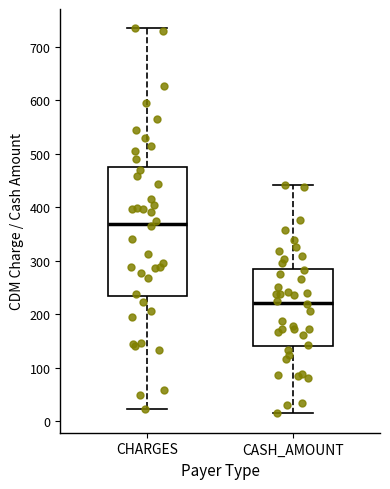

Reading left to right, transcribe this box plot: for each box, give where its median line is, the range the box spans, and where its two whiskers end, as read against the y-axis. The values are not printed on the chart, so give them approximately, as read against the axis.

CHARGES: median 370, box 230 to 480, whiskers 20 to 740
CASH_AMOUNT: median 220, box 140 to 290, whiskers 10 to 440